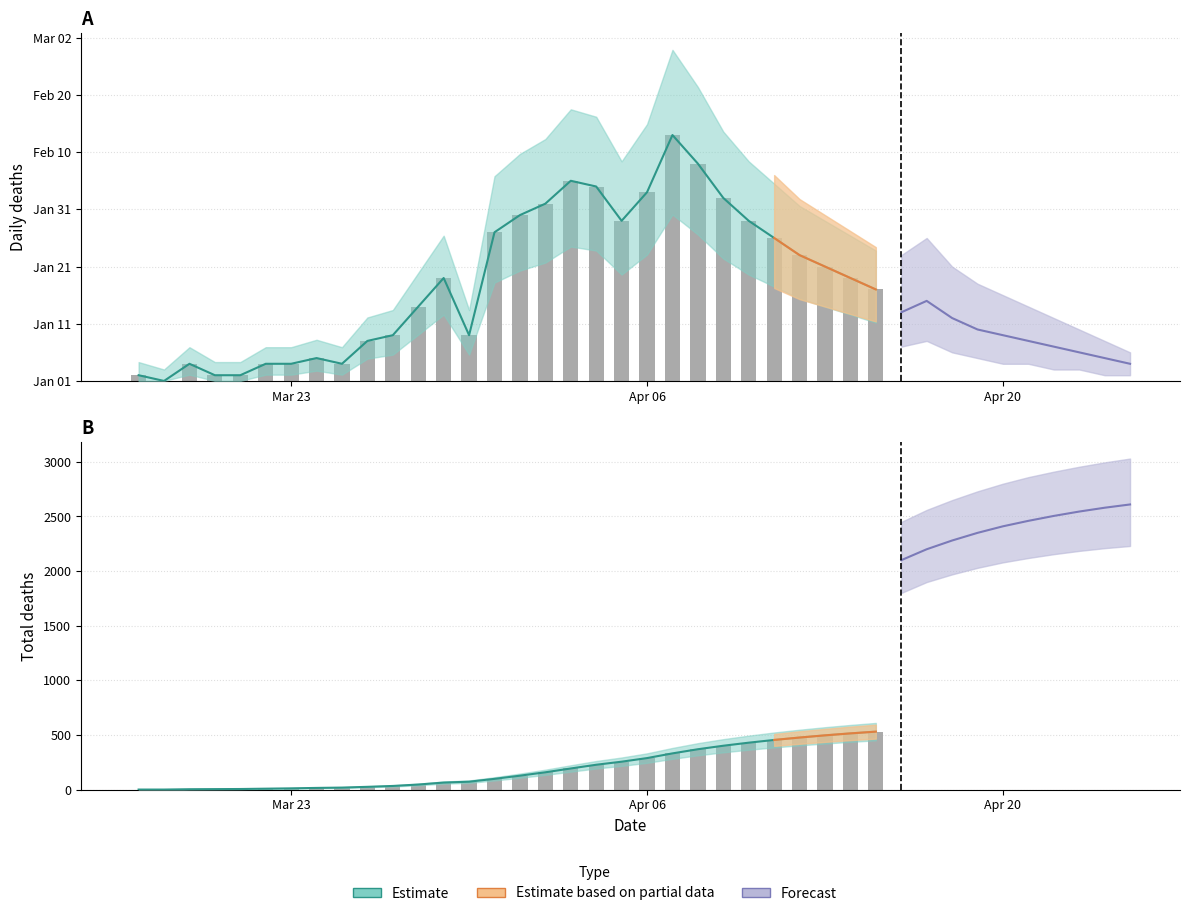

Reading right to left, list all the values displayed in this chart.

Actual deaths: 16	18	20	22	25	28	32	38	43	33	28	34	35	31	29	26	8	18	13	8	7	3	4	3	3	1	1	3	0	1
Actual total deaths: 531	515	497	477	455	430	402	370	332	289	256	228	194	159	128	99	73	65	47	34	26	19	16	12	9	6	5	4	1	1